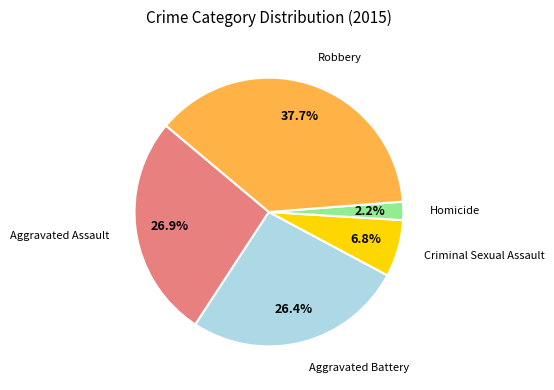

Does any single category account for the majority?

No